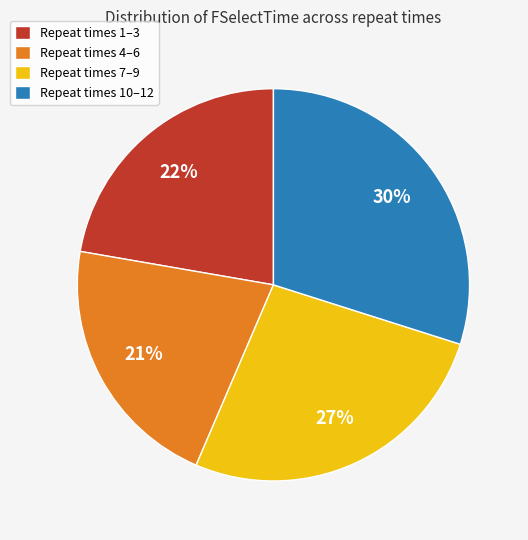

To the nearest percent, what percentage of the pie is Repeat times 1–3?

22%